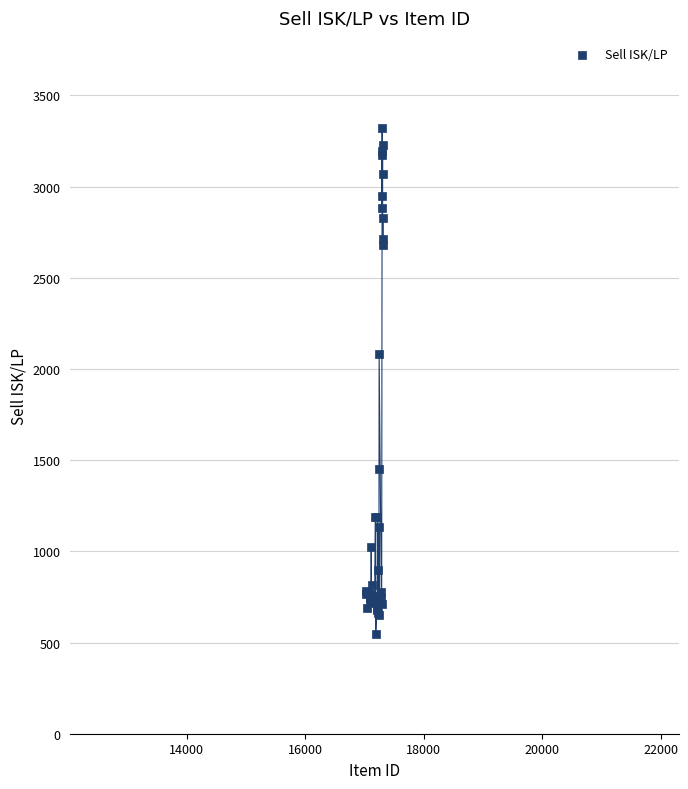

What Y value in the scatter plot is closest to 1935?

2084.6